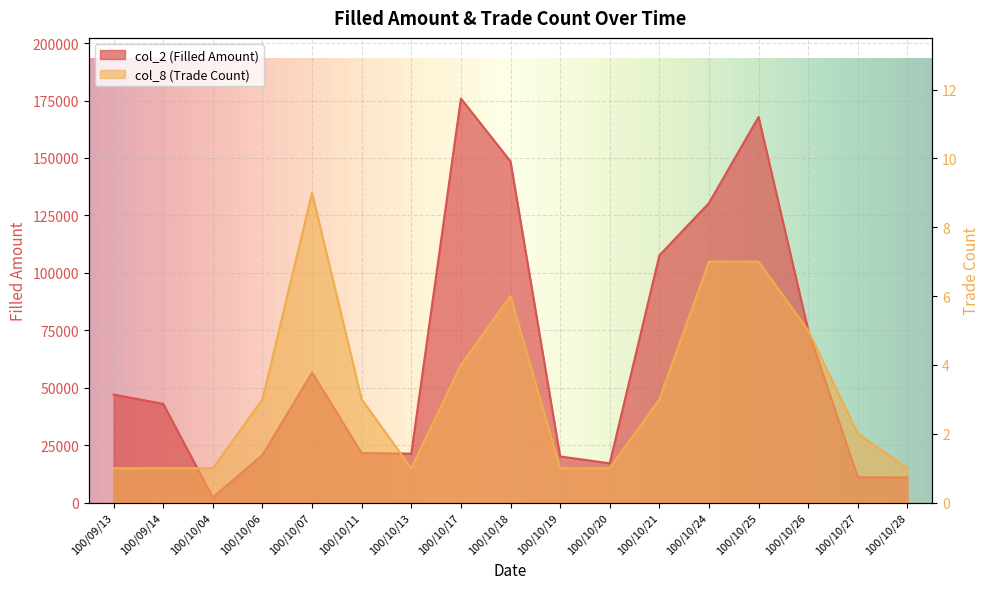

Reading left to right, extract all data points from this chart.

col_2 (Filled Amount): 47000	43000	2250	20700	56600	21600	21300	175890	148520	20100	17100	107590	130400	167860	75050	11030	11000
col_8 (Trade Count): 1	1	1	3	9	3	1	4	6	1	1	3	7	7	5	2	1